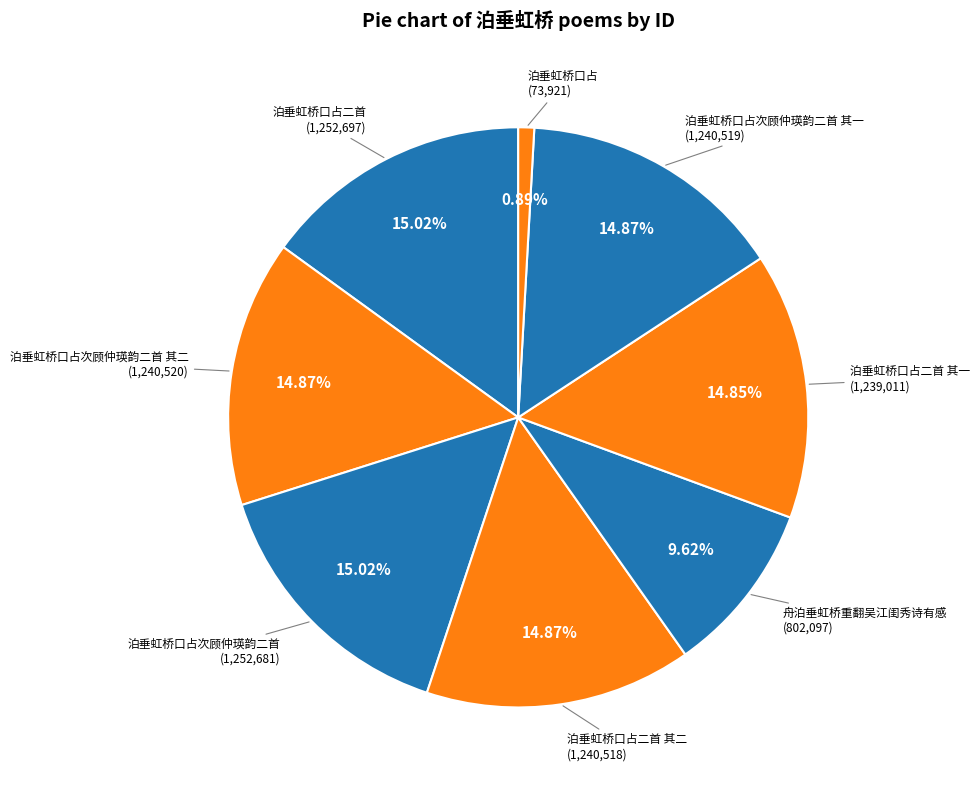

To the nearest percent, what is the difference between the largest and smallest slice percentages?

14%